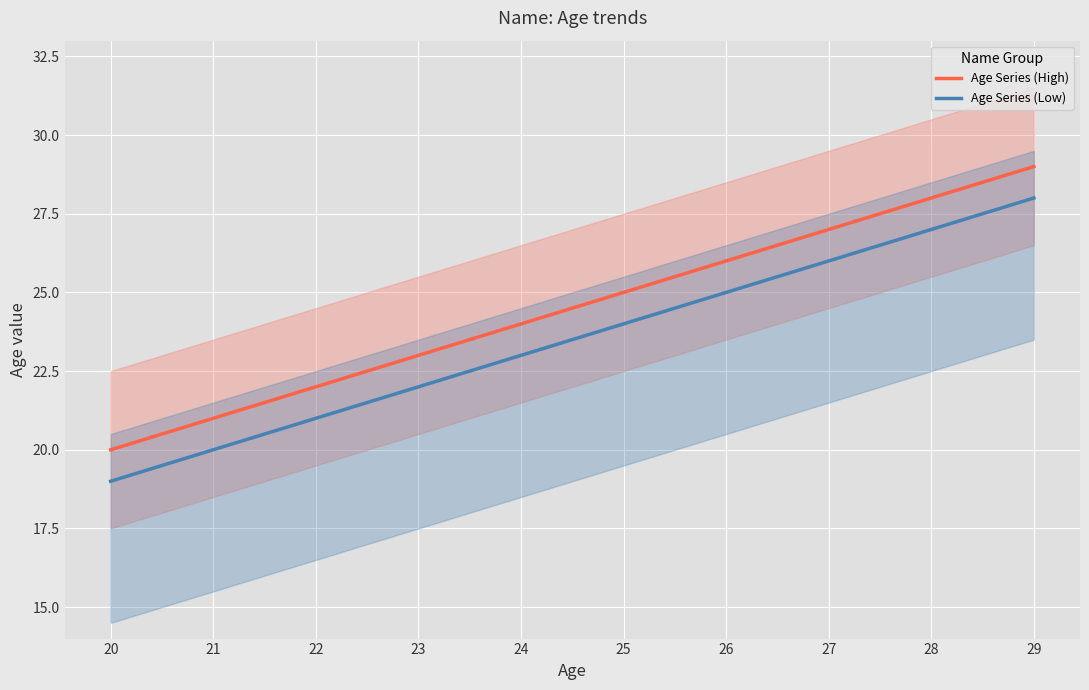

What is the lowest value of the Age Series (Low) series?

19